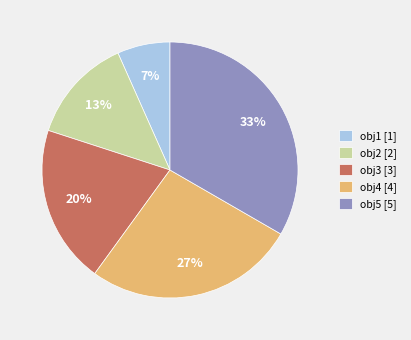

What percentage is the obj2 slice, to the nearest percent?

13%